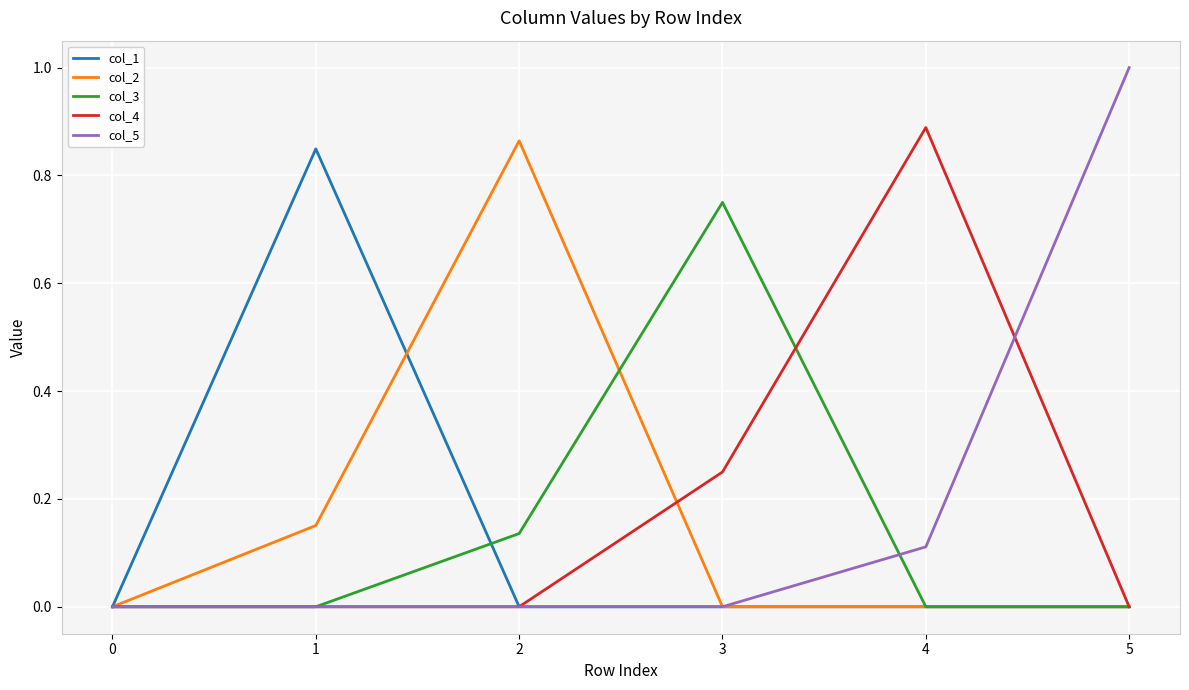

True or false: col_1 has a value of -0.4 at 4.

False